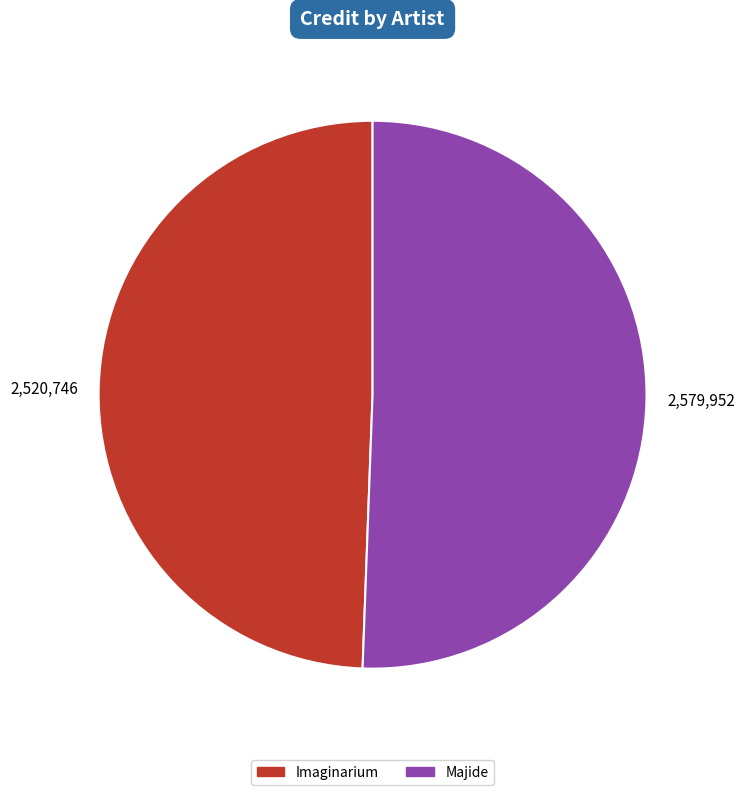

Is it true that Imaginarium is 49% of the pie?

True